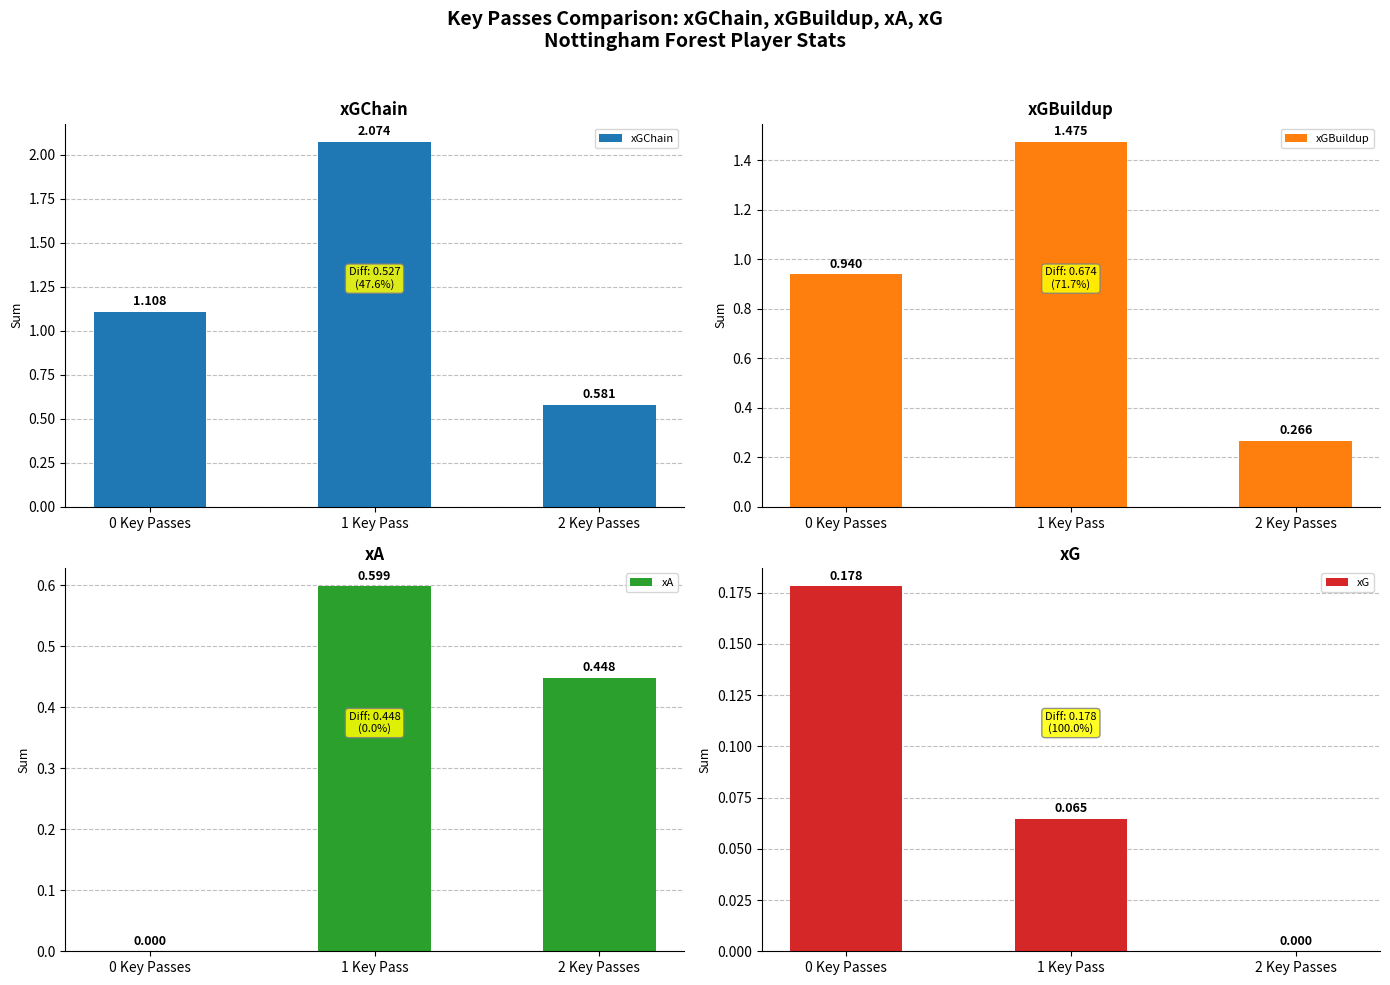

Is it true that xA equals 1.0 at 1 Key Pass?

False